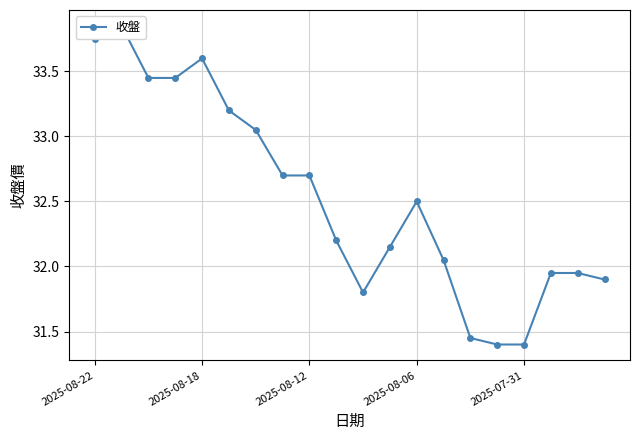

What is the minimum value shown in the chart?

31.4